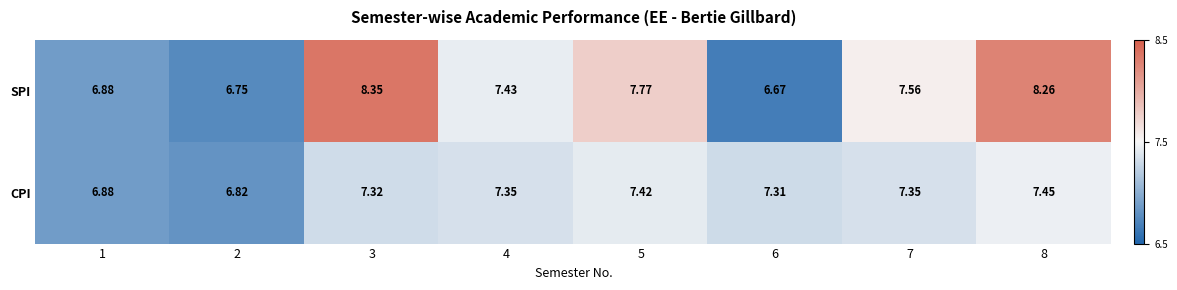

At 8, list the series in order from smallest to largest.

CPI, SPI